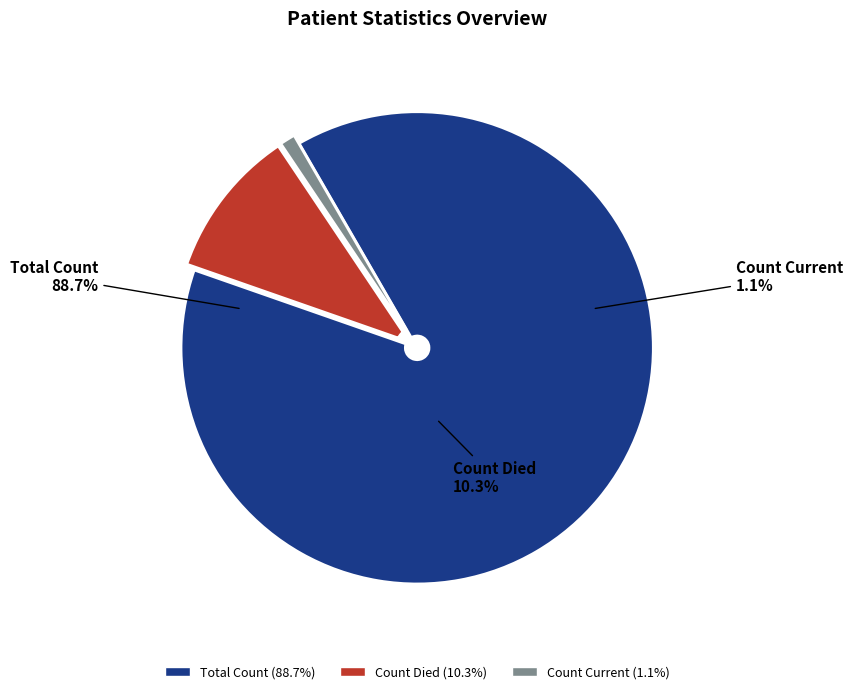

What is the smallest slice in the pie chart?

countCurrent